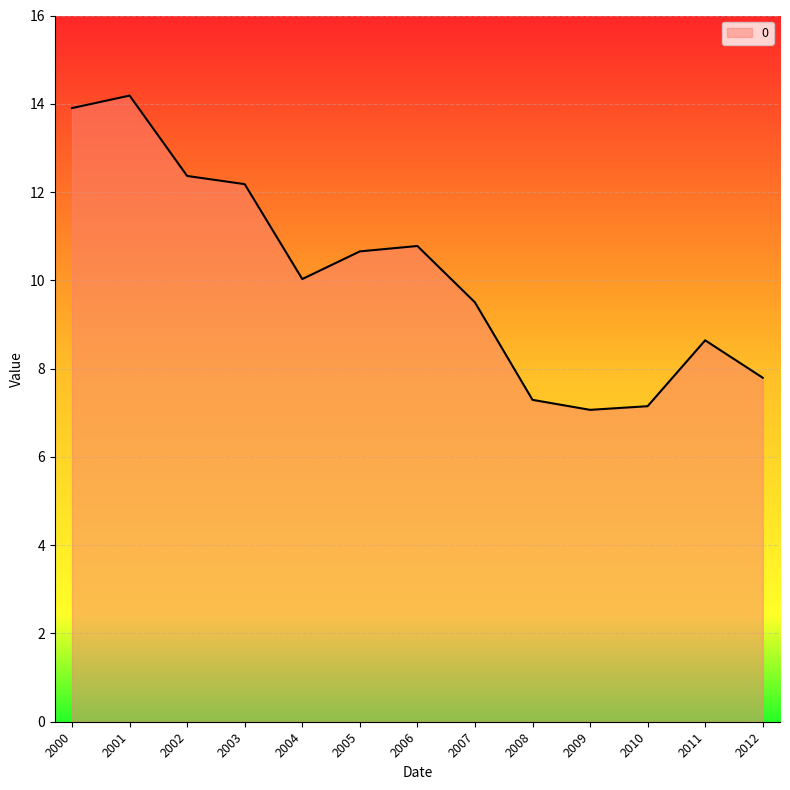

Does the chart have visible grid lines?

Yes